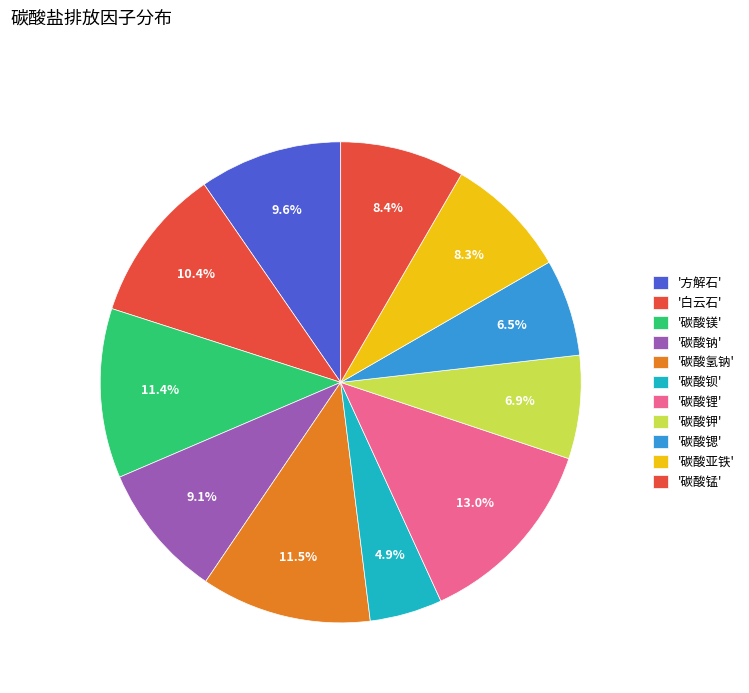

Rank the categories by value from highest to lowest.

碳酸锂, 碳酸氢钠, 碳酸镁, 白云石, 方解石, 碳酸钠, 碳酸锰, 碳酸亚铁, 碳酸钾, 碳酸锶, 碳酸钡